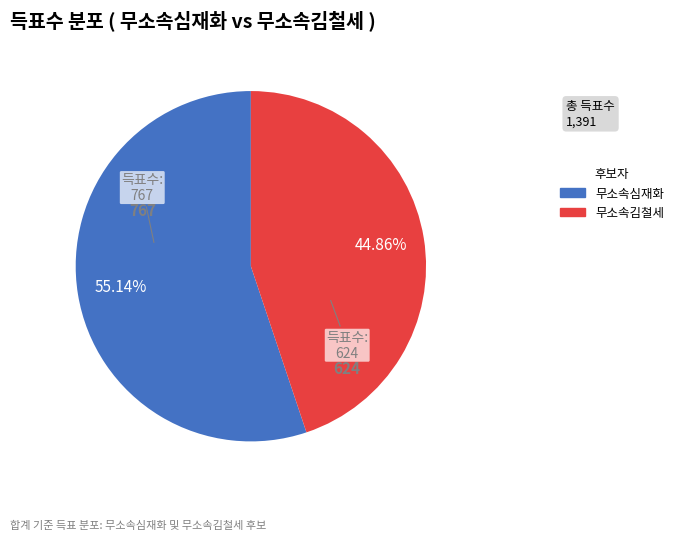

What is the majority slice?

무소속심재화